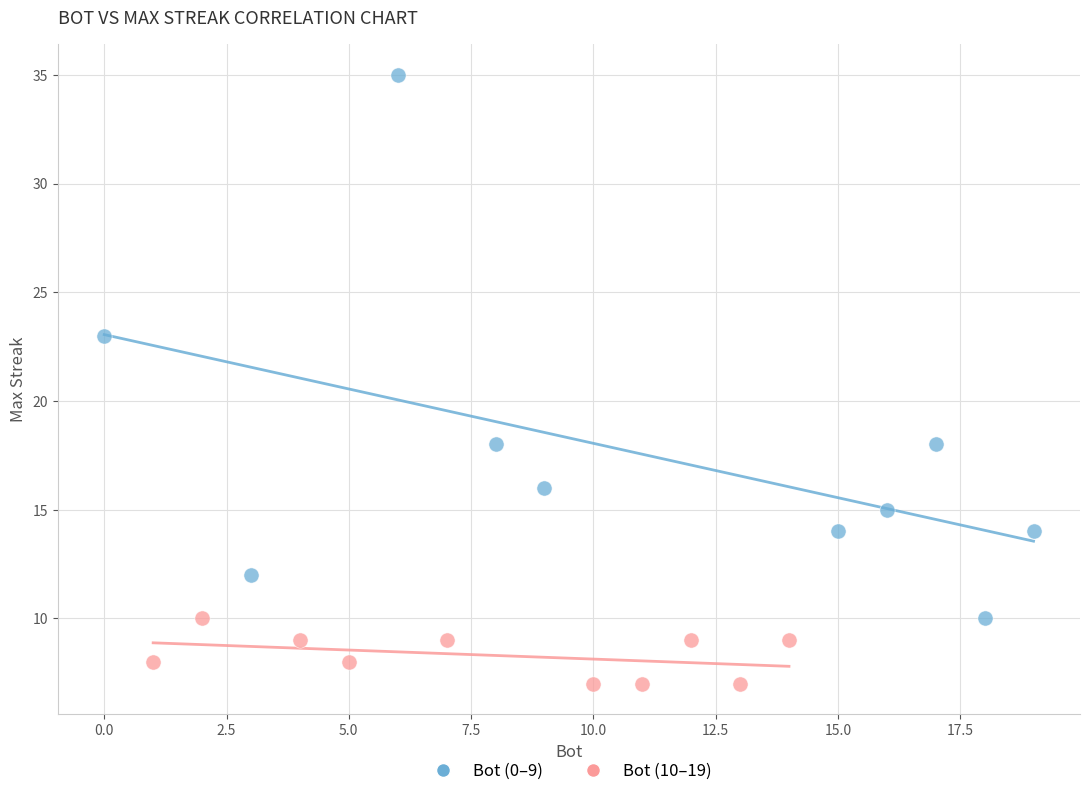

Which series has the largest Y range (max minus min)?

Bot (0–9)